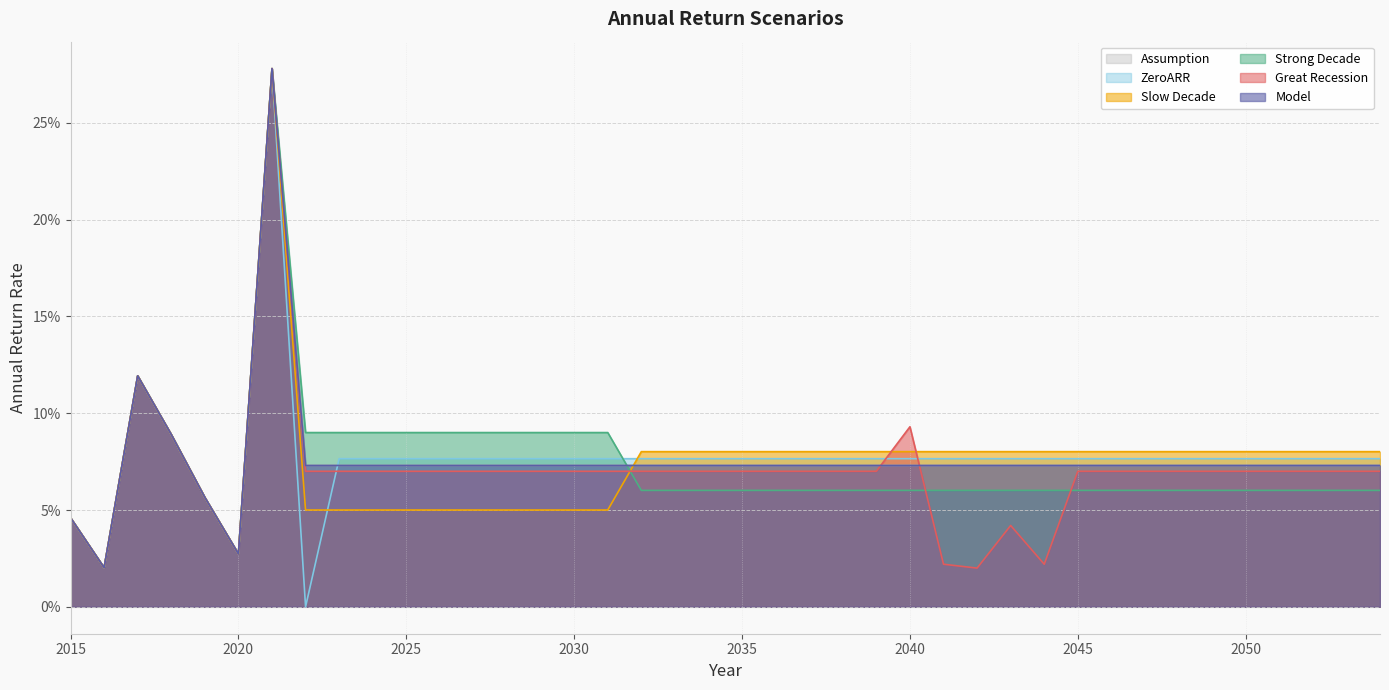

True or false: ZeroARR and Assumption cross at least once.

True